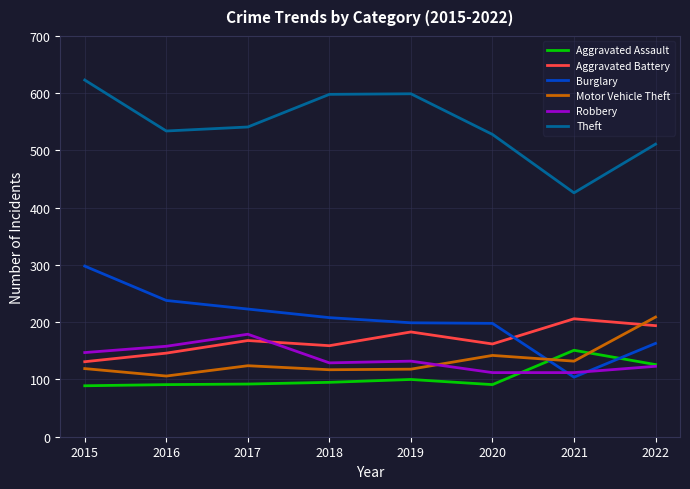

Rank the series at 2021 from highest to lowest value.

Theft, Aggravated Battery, Aggravated Assault, Motor Vehicle Theft, Robbery, Burglary